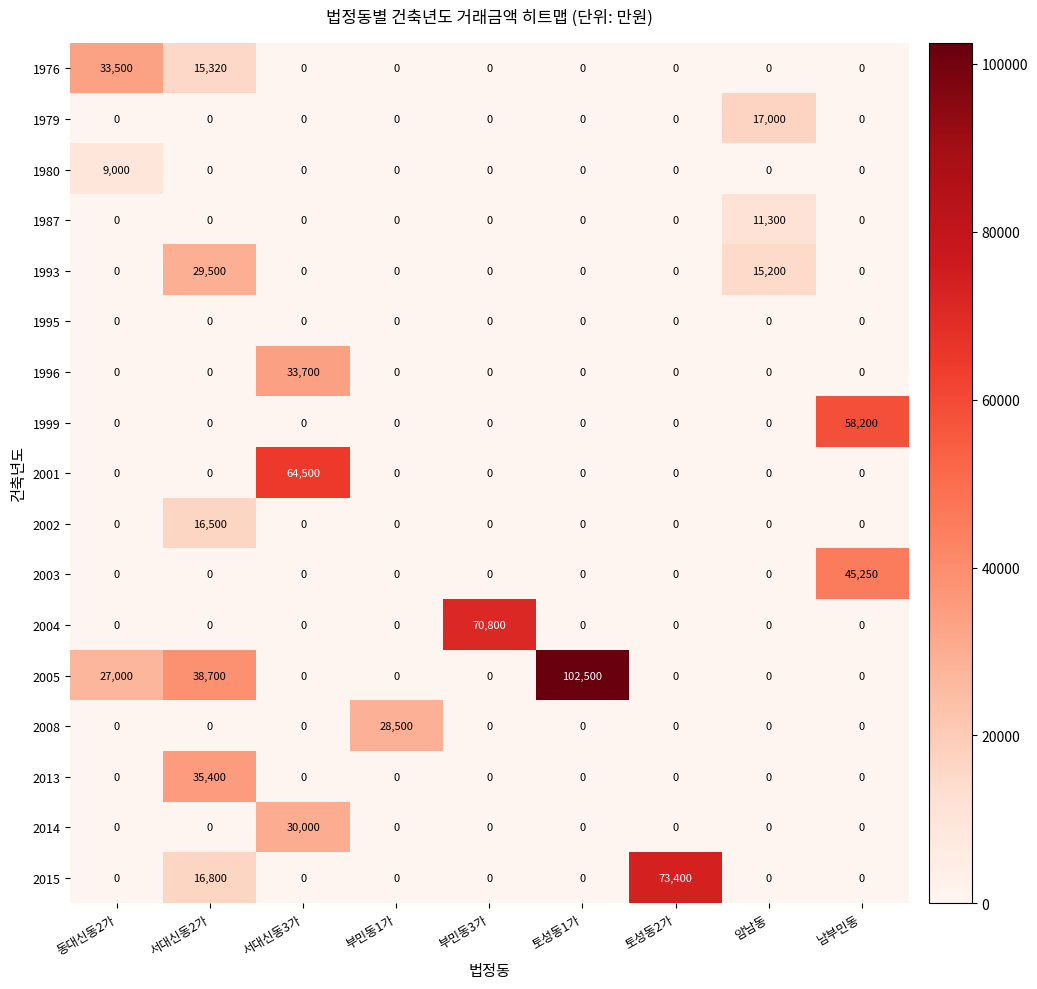

What is the difference between the 2002 values at 서대신동3가 and 서대신동2가?

16500